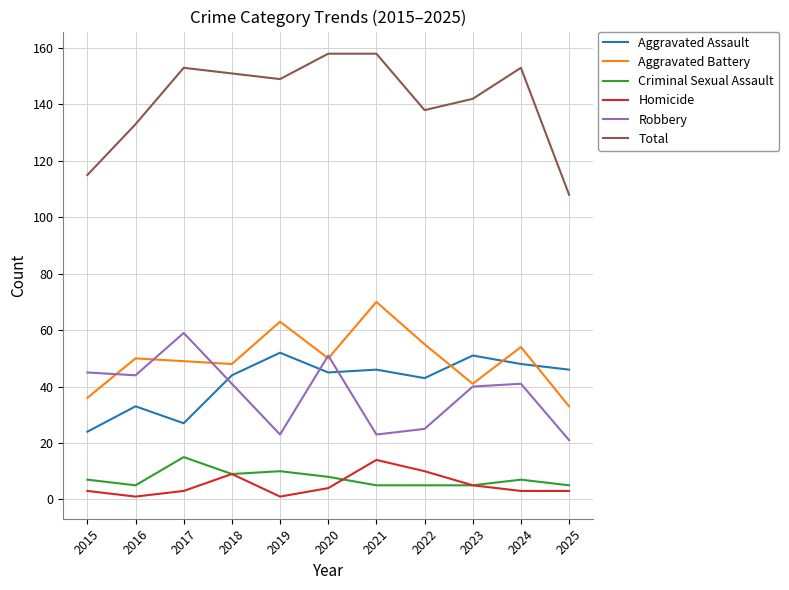

What is the sum of the Criminal Sexual Assault values at 2022 and 2023?

10